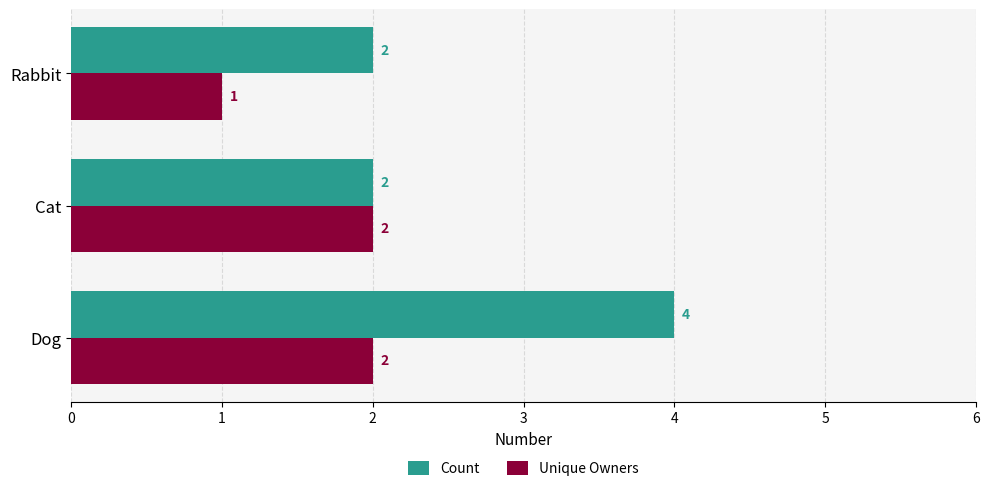

True or false: Count has a value of 4 at Dog.

True